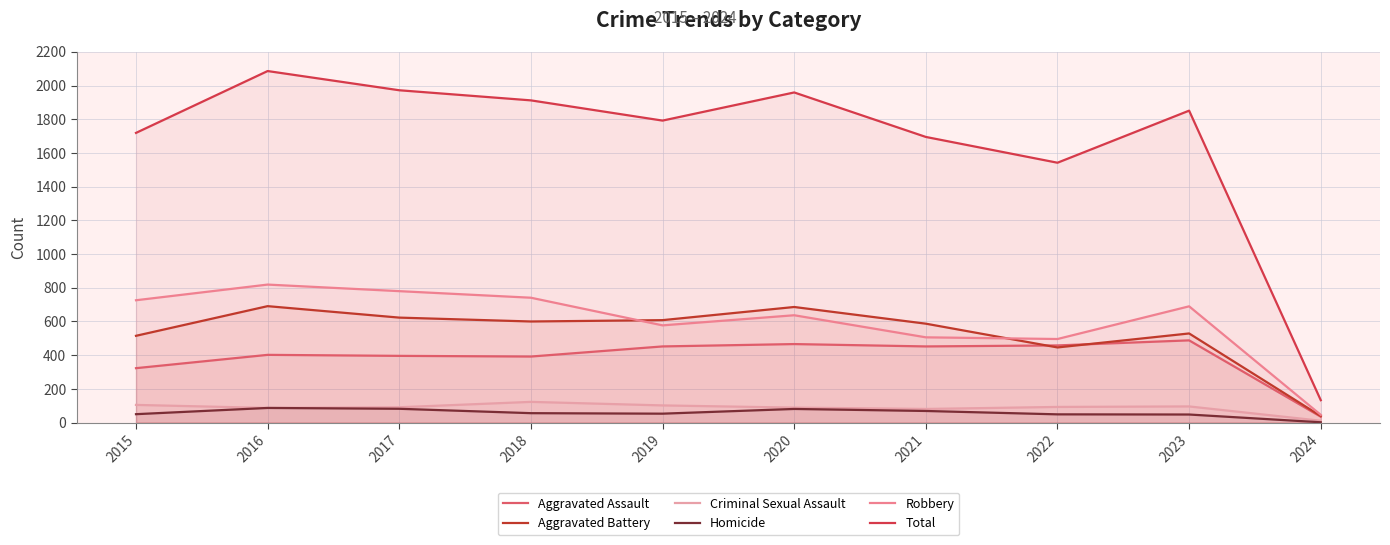

What is the lowest value of the Homicide series?

2